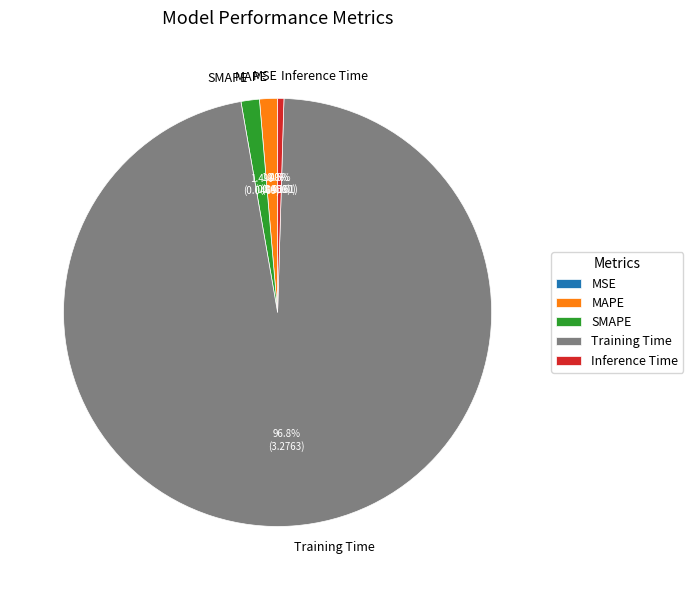

What percentage is the Training Time slice, to the nearest percent?

97%